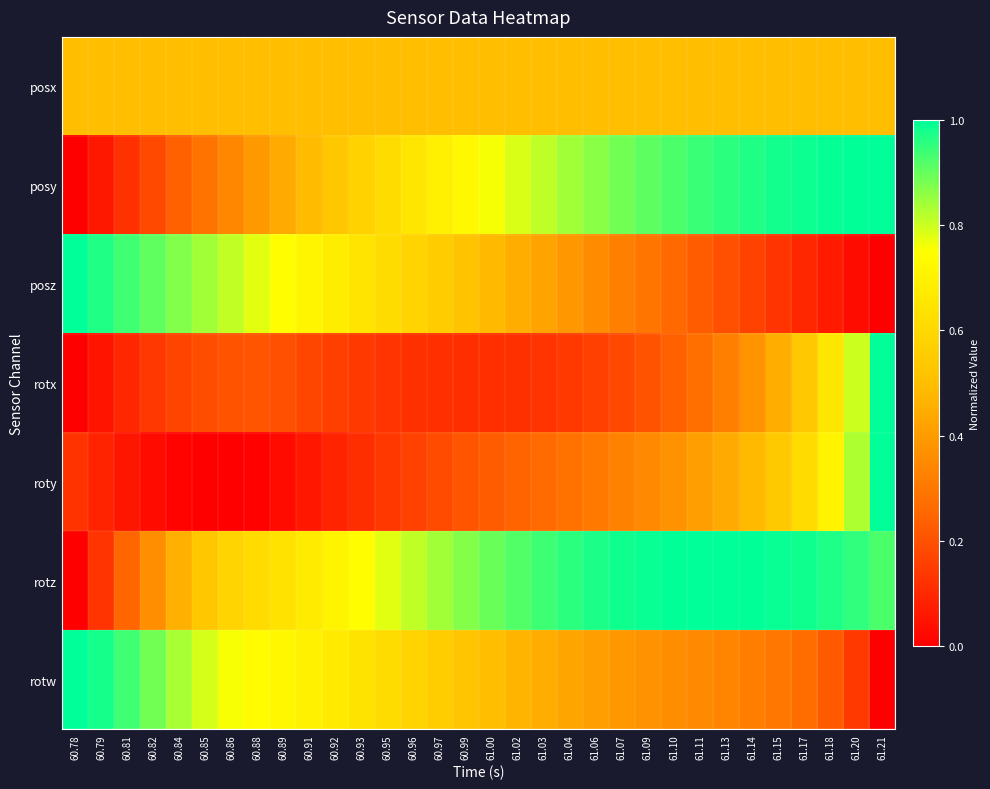

At which category is the sum across all series the highest?

61.21